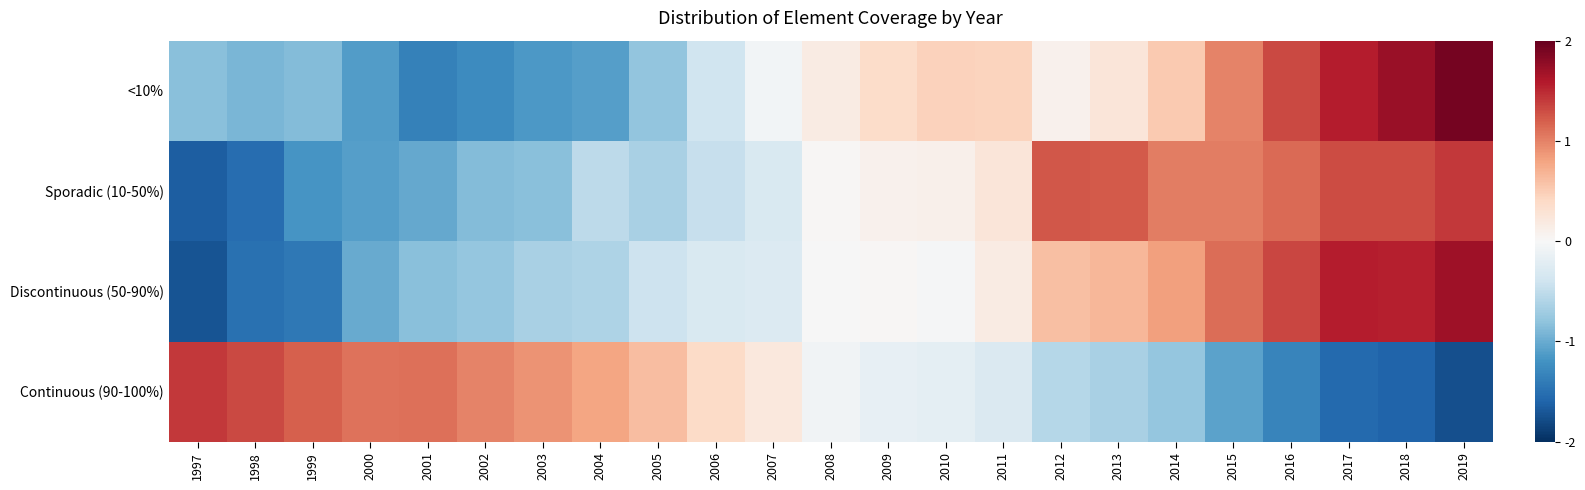

Rank the series by their maximum value, from highest to lowest.

<10%, Discontinuous (50-90%), Continuous (90-100%), Sporadic (10-50%)